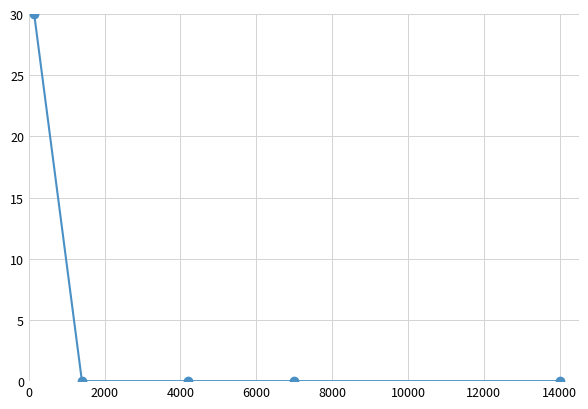

Is it true that the value at 12000 is 0?

True